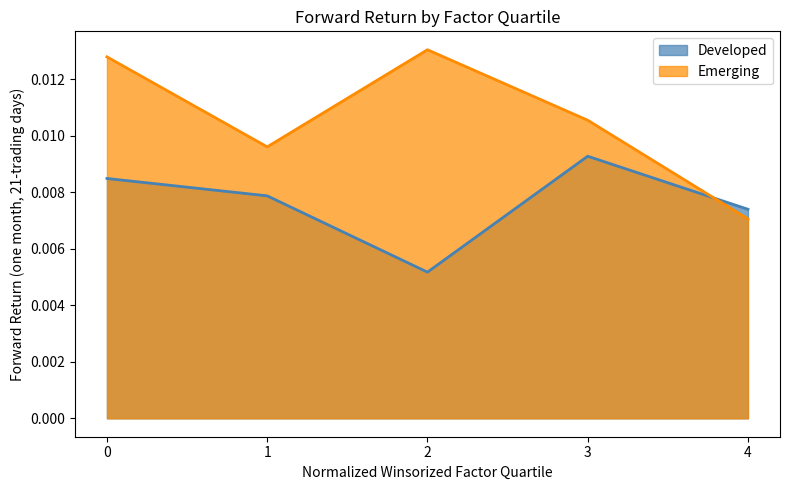

Which series ends up on top after the final intersection of Developed and Emerging?

Developed